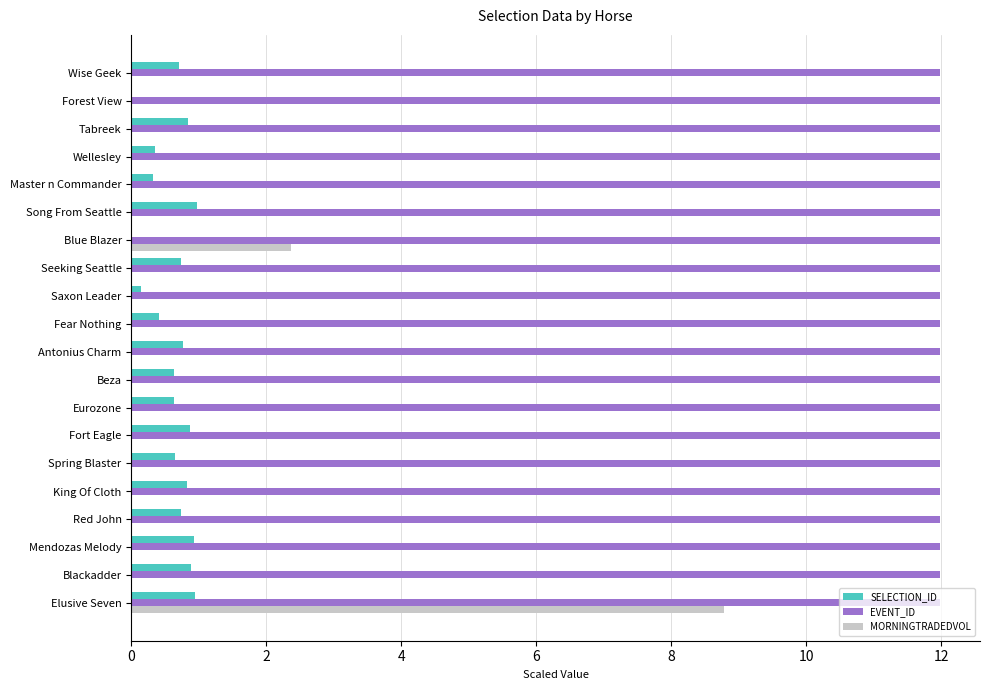

What is the maximum value for MORNINGTRADEDVOL?

8.8